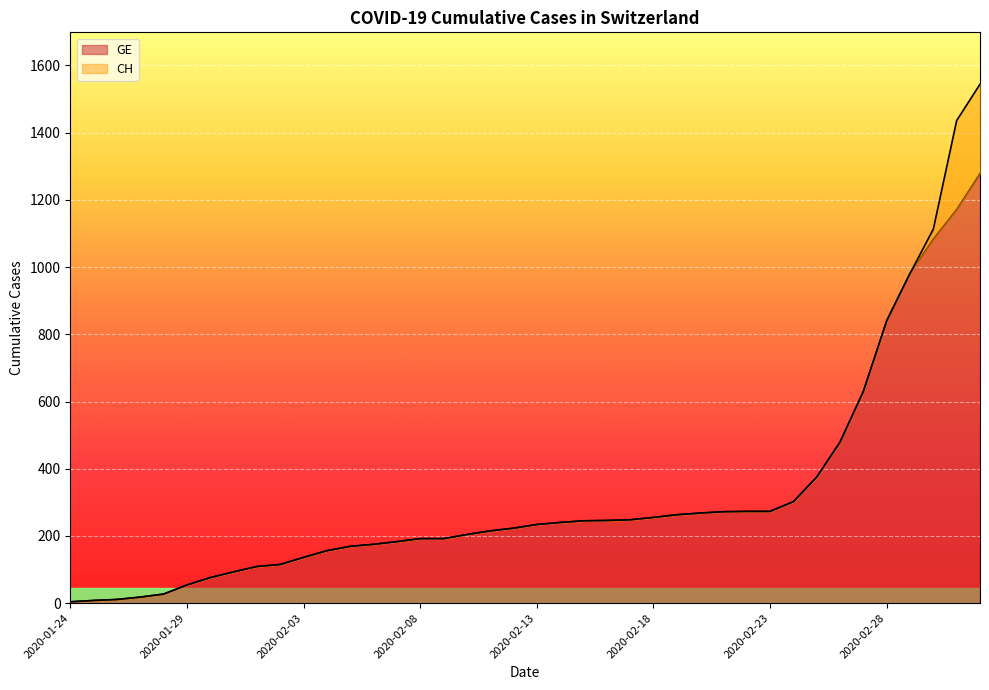

What is the smallest value displayed?

4